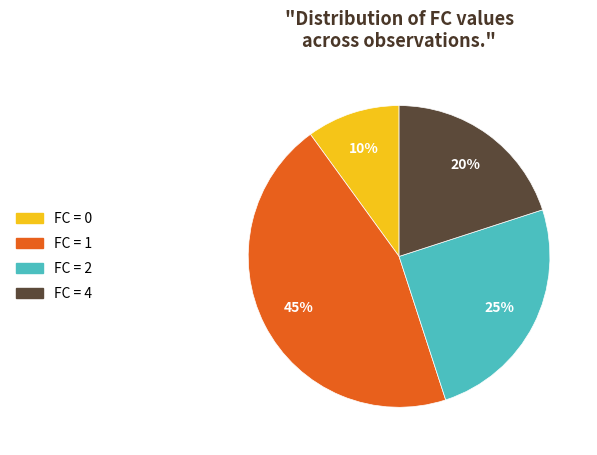

To the nearest percent, what is the difference between the largest and smallest slice percentages?

35%